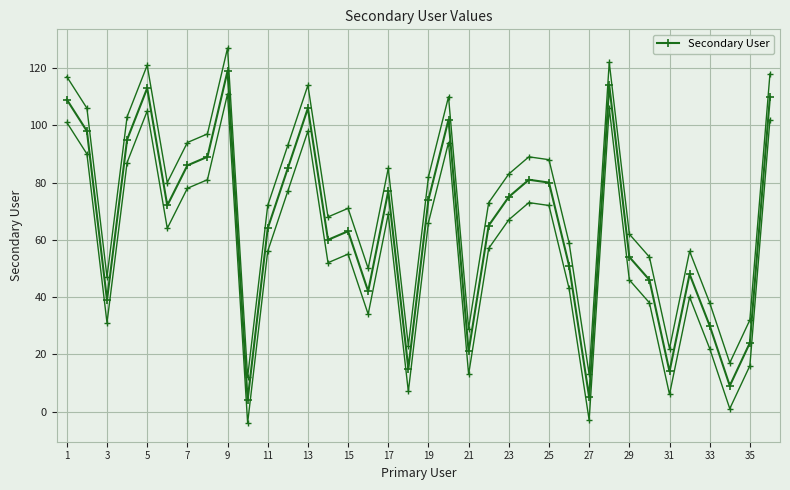

What is the minimum value shown in the chart?

4